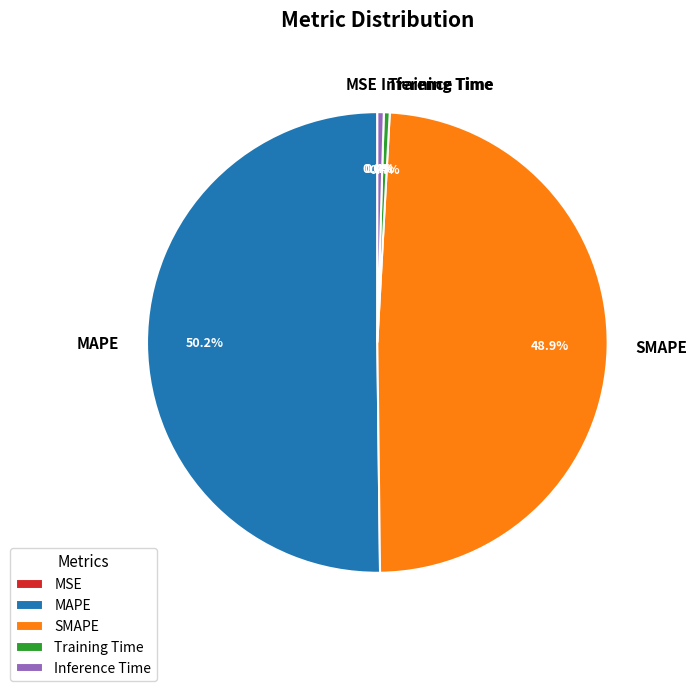

What is the majority slice?

MAPE